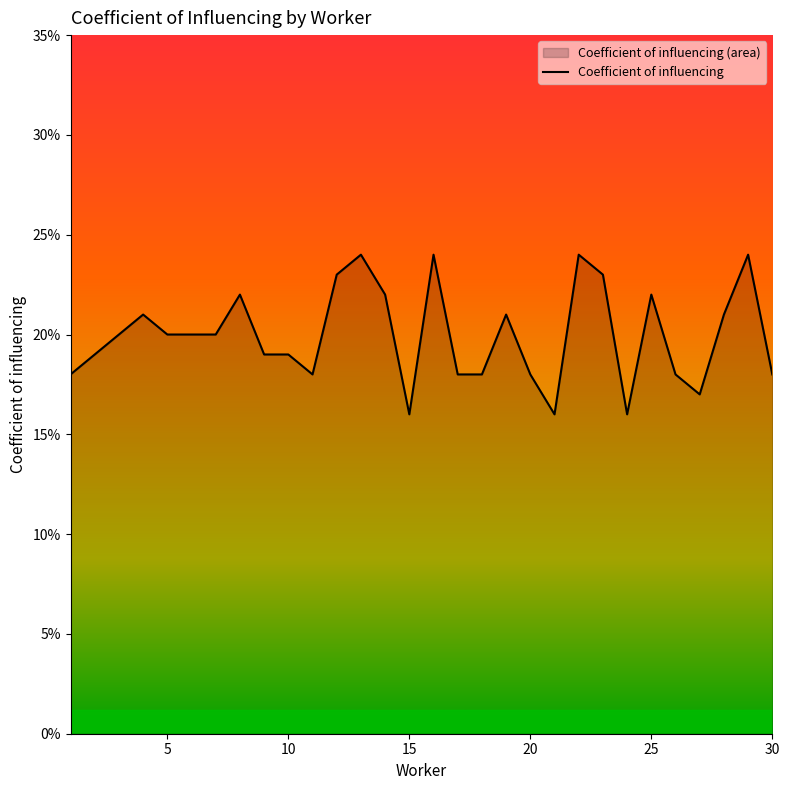

At which category does the chart reach its peak across all series?

13